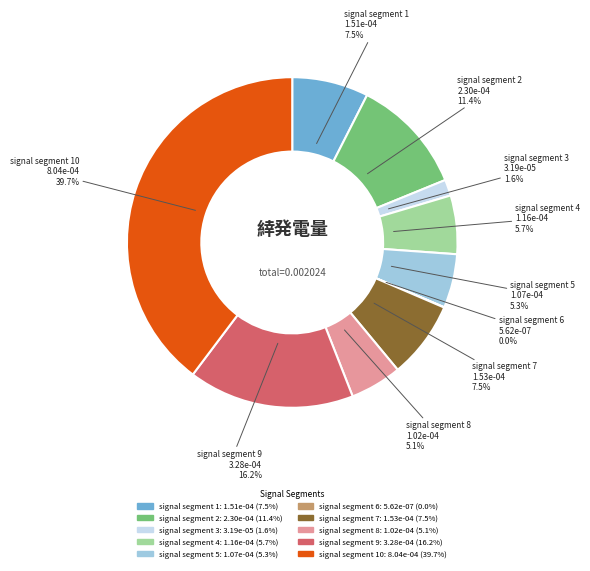

Does any single category account for the majority?

No